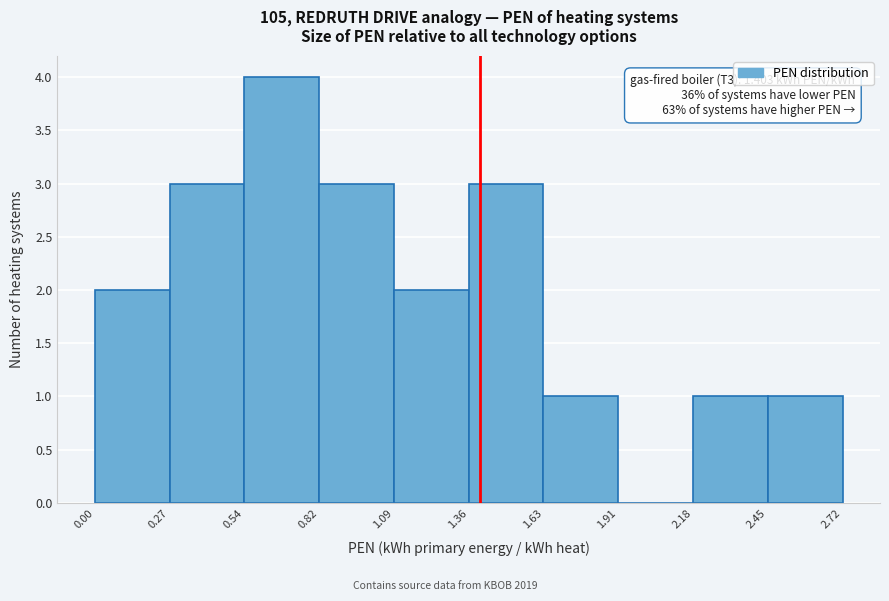

Over which range of the x-axis is the bar tallest?

0.54 to 0.82